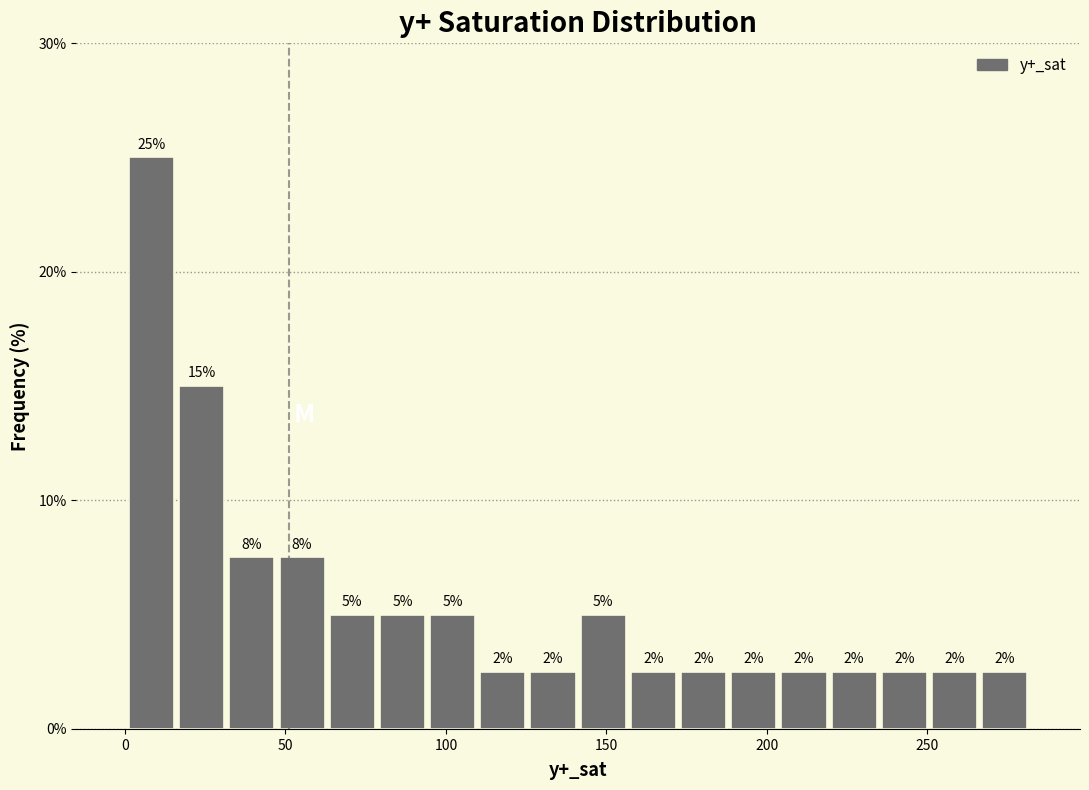

Read against the x-axis, roughly where is the centre of the tallest bar?

10